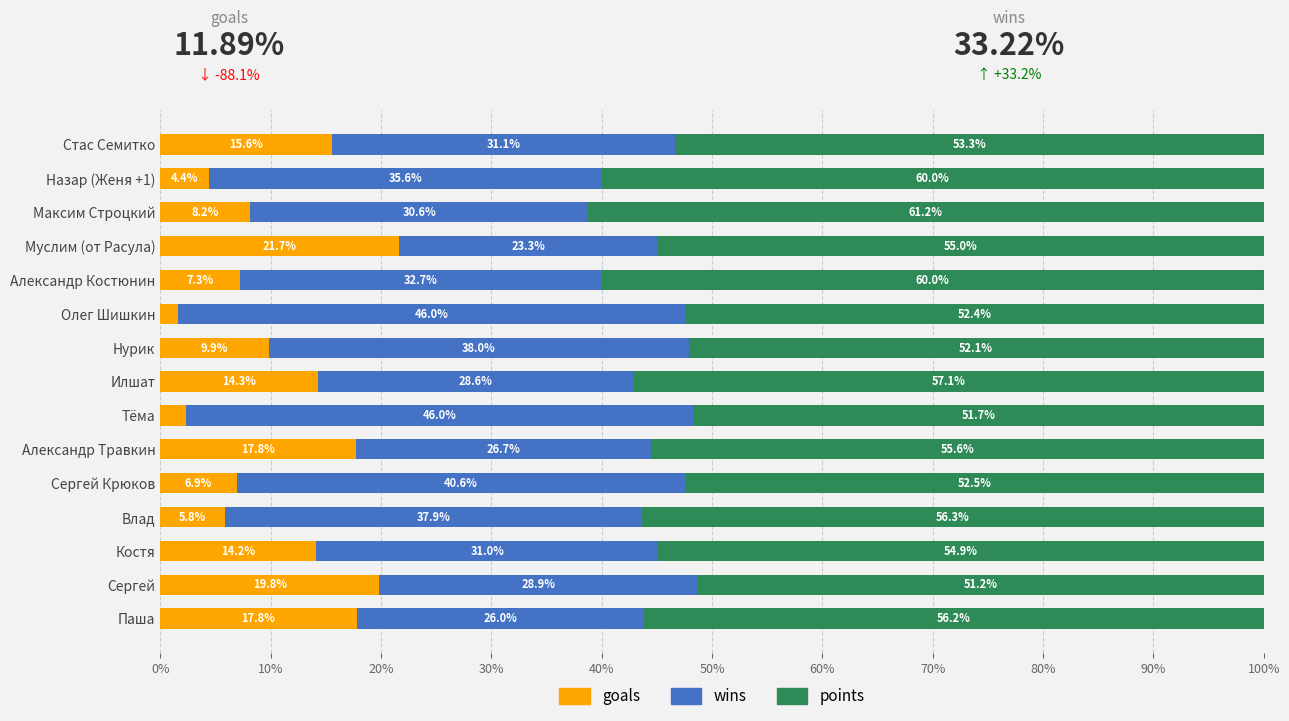

Count the number of data series in this chart.

3